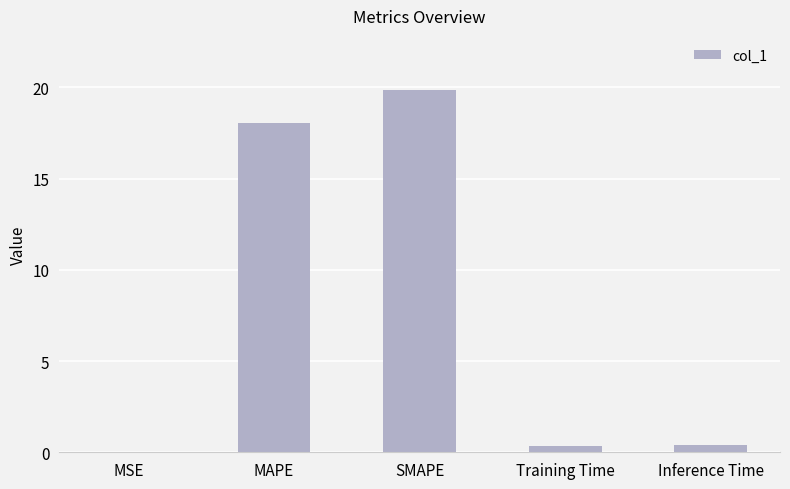

Are the bars horizontal?

No